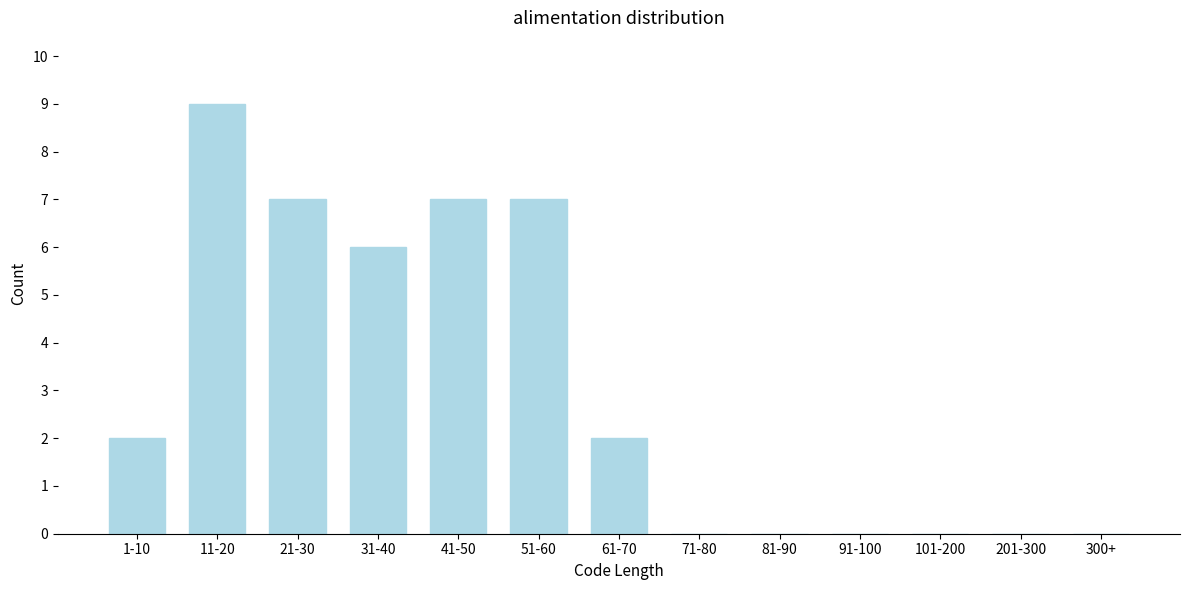

Reading right to left, list all the values displayed in this chart.

300+=0	201-300=0	101-200=0	91-100=0	81-90=0	71-80=0	61-70=2	51-60=7	41-50=7	31-40=6	21-30=7	11-20=9	1-10=2